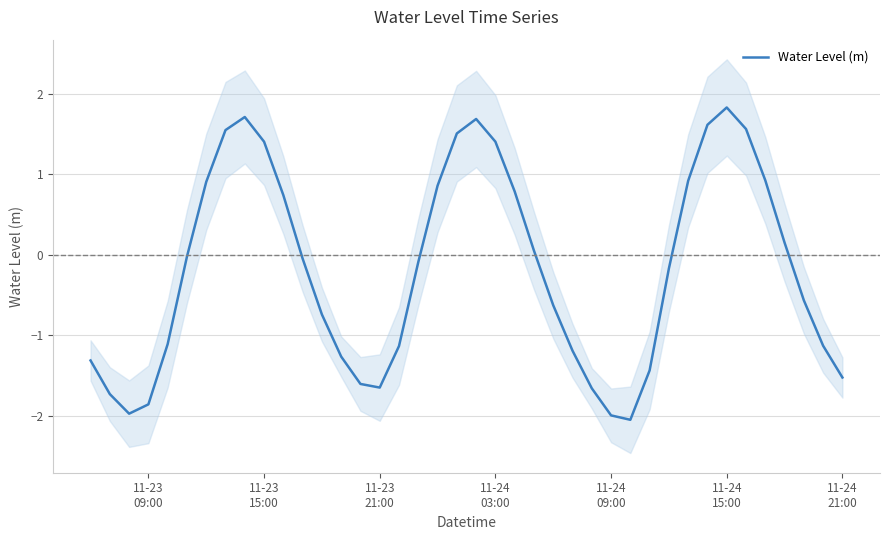

What is the highest value of the Water Level (m) series?

1.8